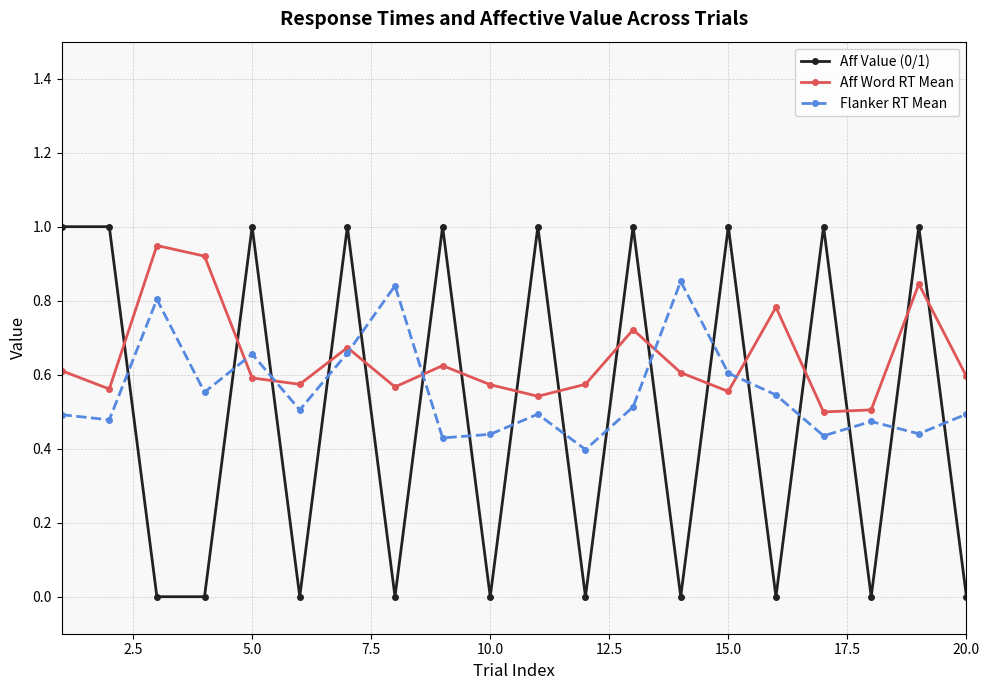

Which series has the largest total across all categories?

Aff Word RT Mean